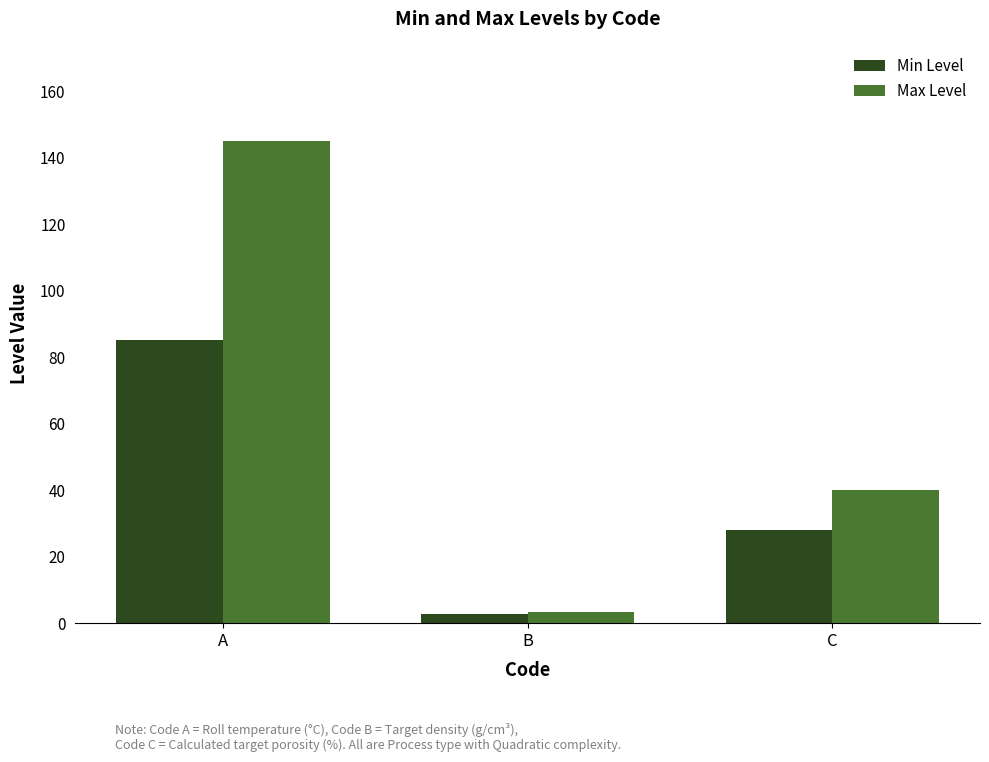

Reading left to right, transcribe all the data shown in this chart.

Min Level: 85.0	2.7	28.0
Max Level: 145.0	3.2	40.0